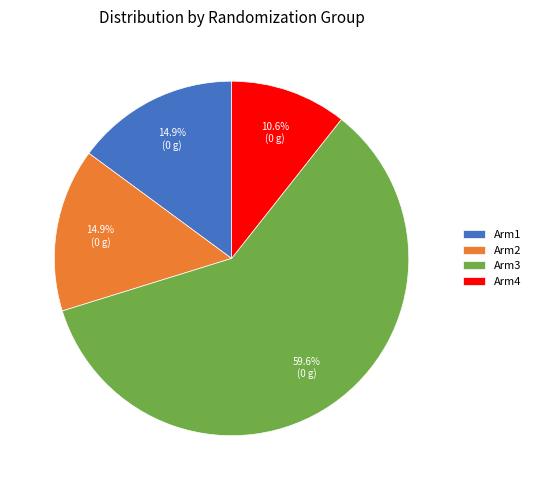

To the nearest percent, what is the difference between the largest and smallest slice percentages?

49%